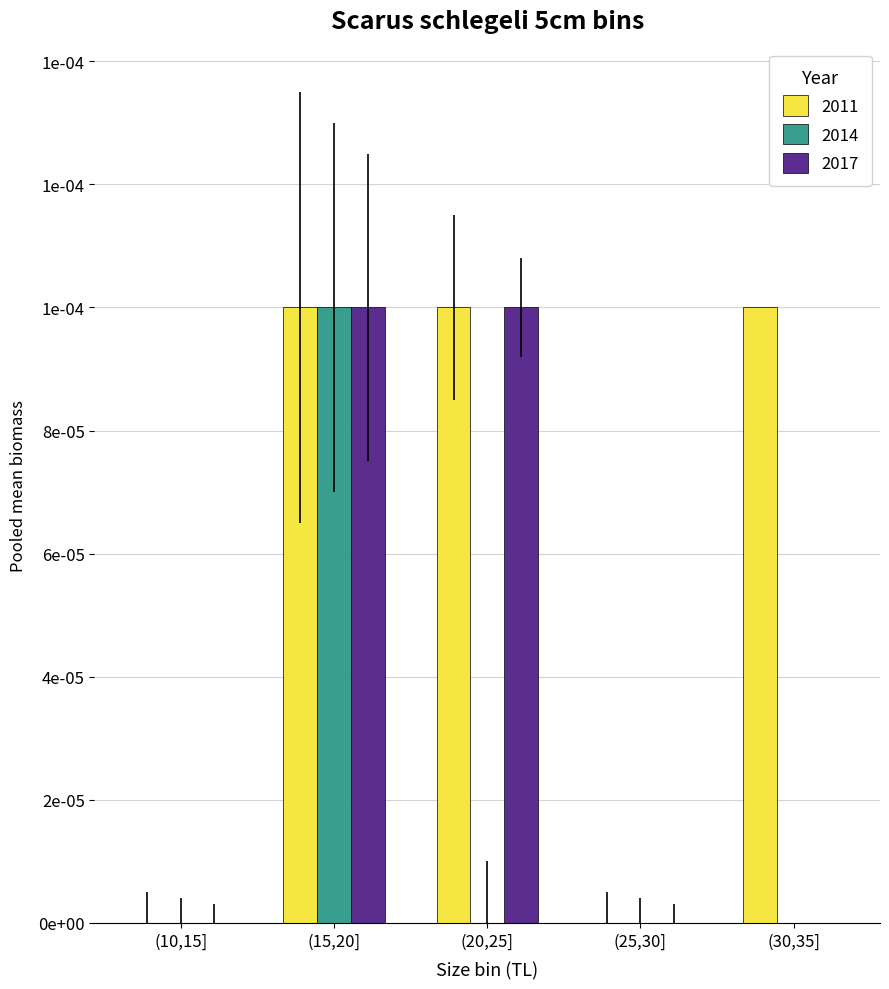

What are all the series names shown in the legend?

2011, 2014, 2017